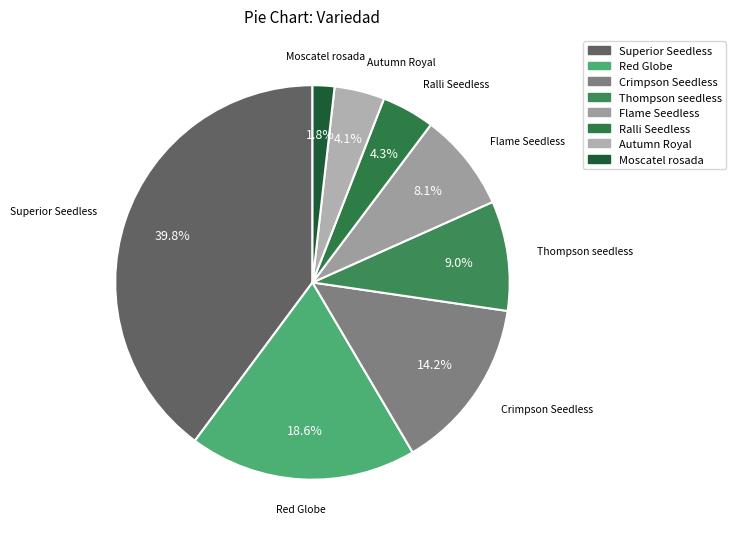

How many slices are in this pie chart?

8